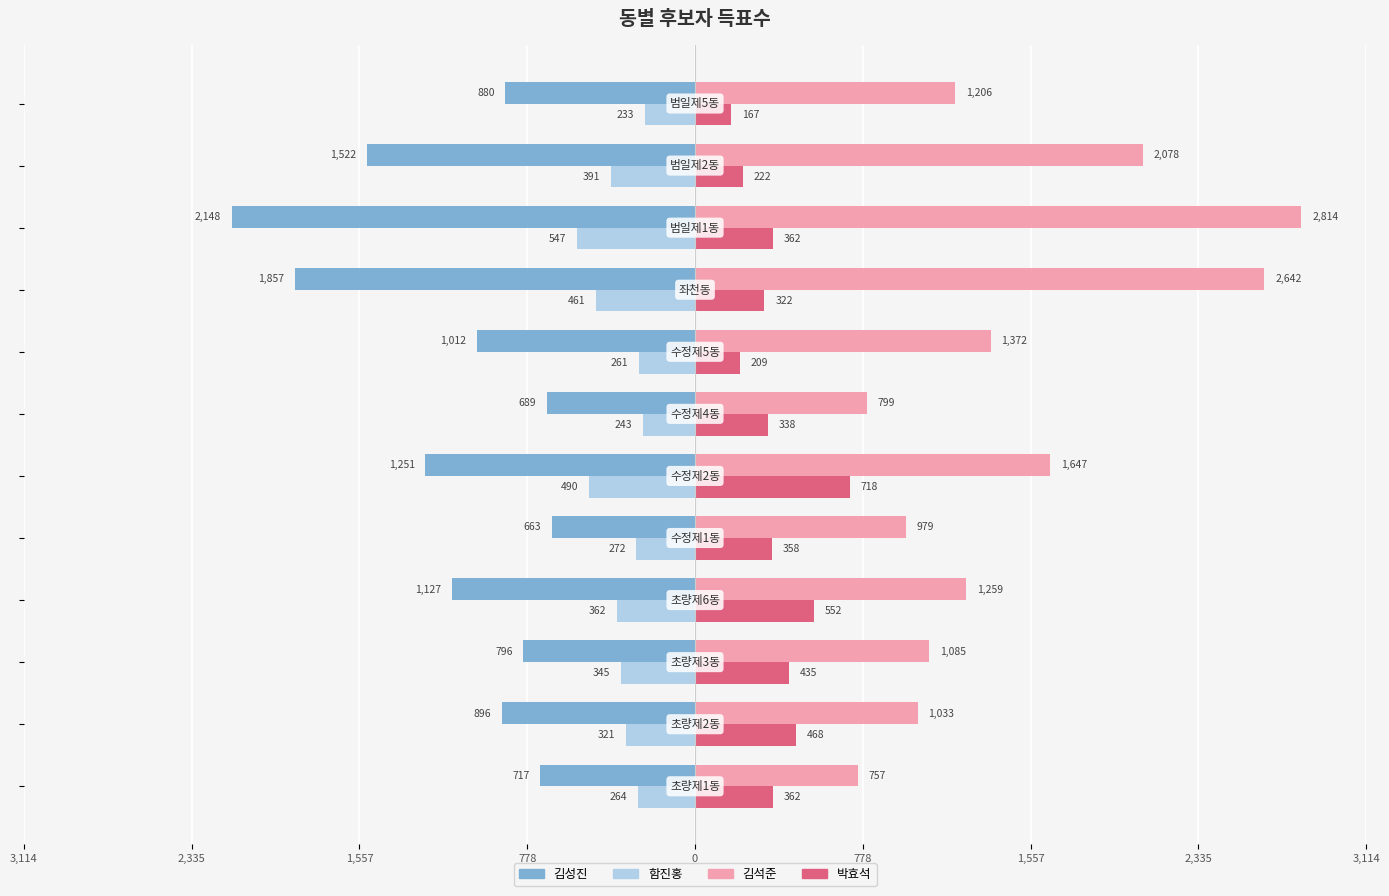

What are all the series names shown in the legend?

김성진, 함진홍, 김석준, 박효석